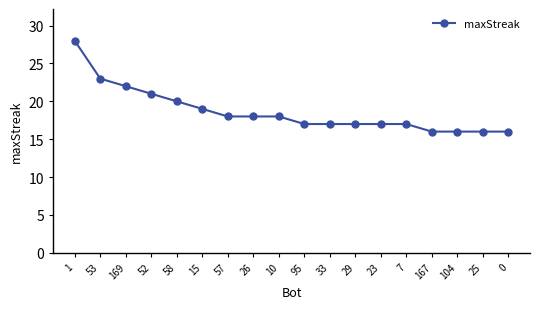

Is it true that the value at 167 is 29?

False